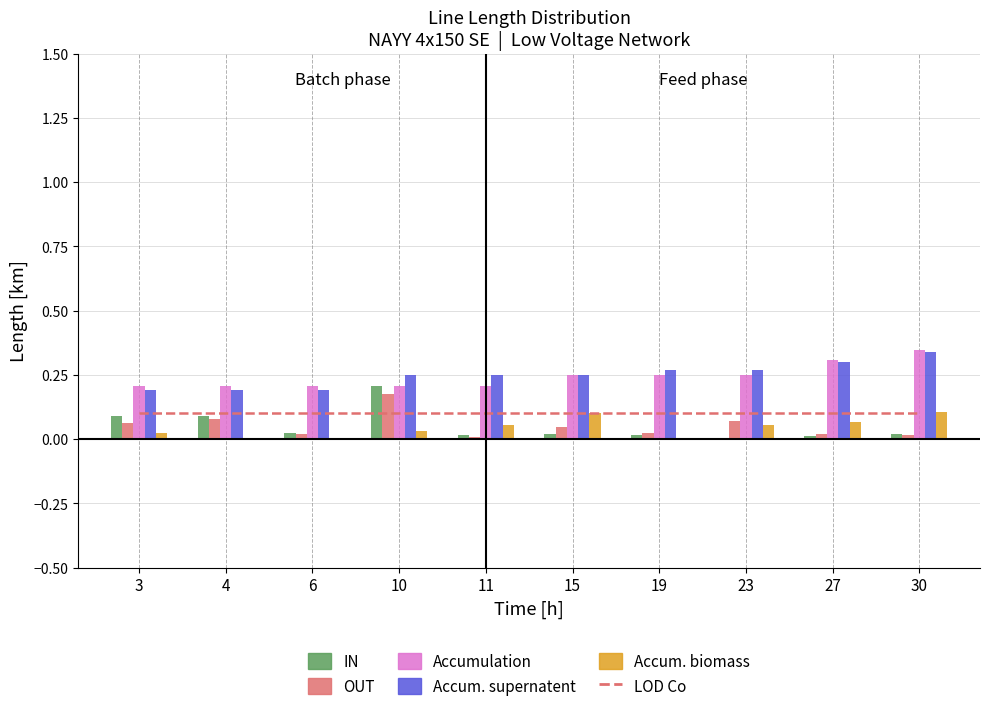

Read the Accumulation value at 4.

0.2